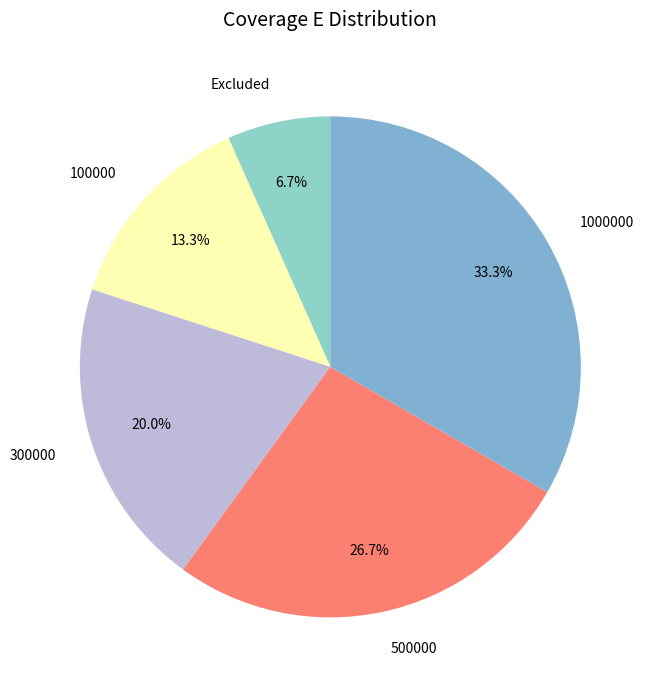

How many segments does this pie chart have?

5